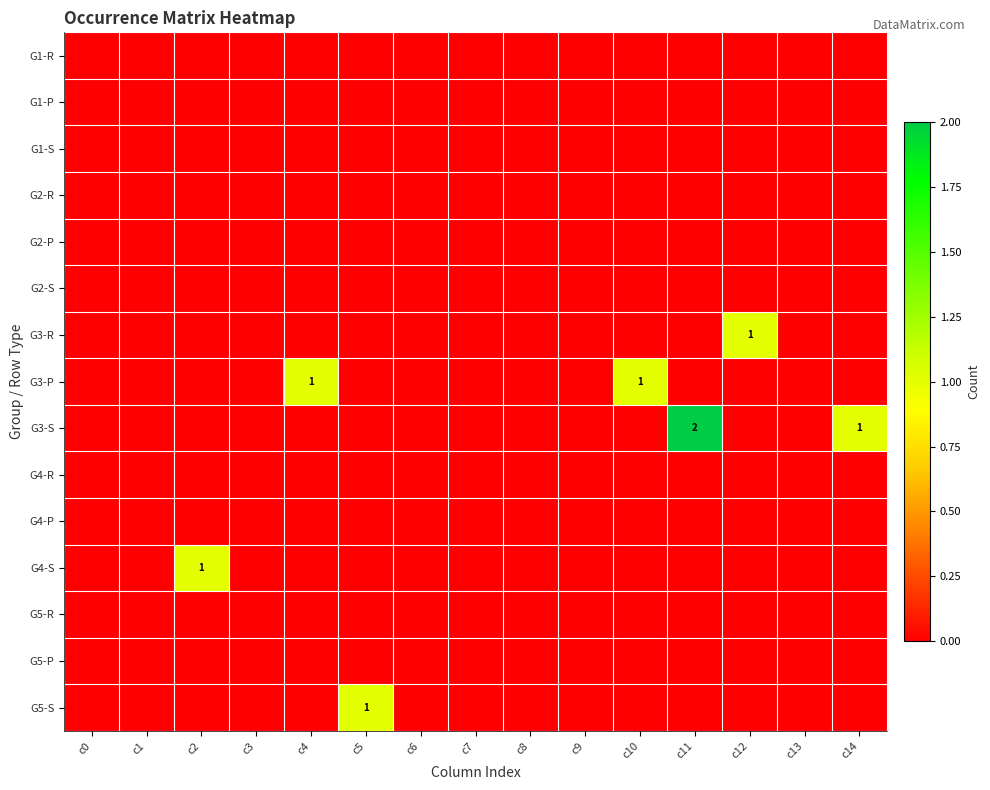

Which category has the lowest value in the G4-S series?

c0